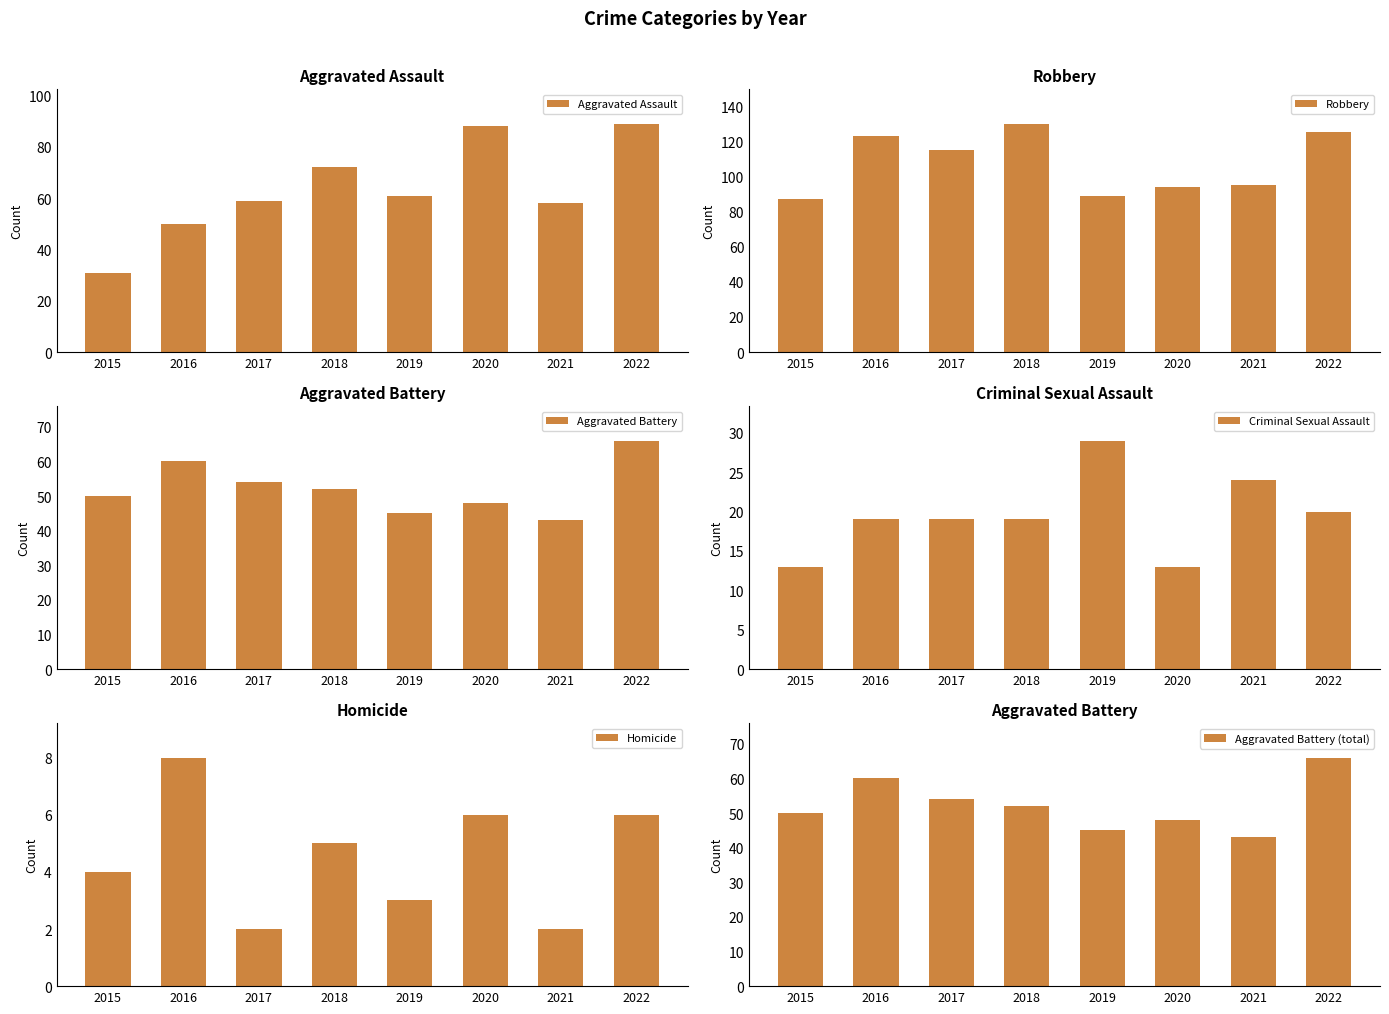

What is the difference between the maximum and minimum values in the Aggravated Assault series?

58